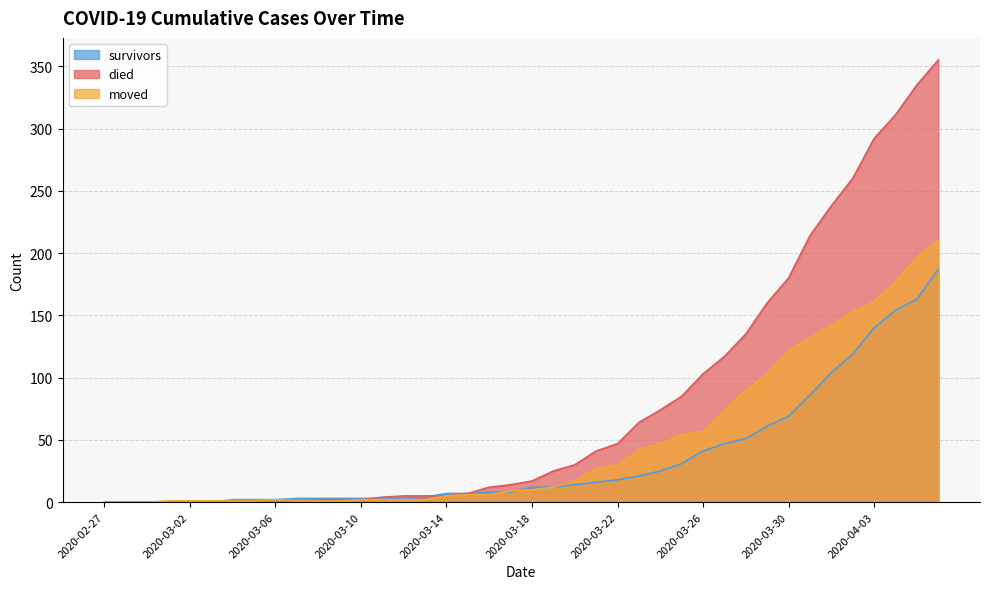

At 2020-03-22, list the series in order from largest to smallest.

died, moved, survivors